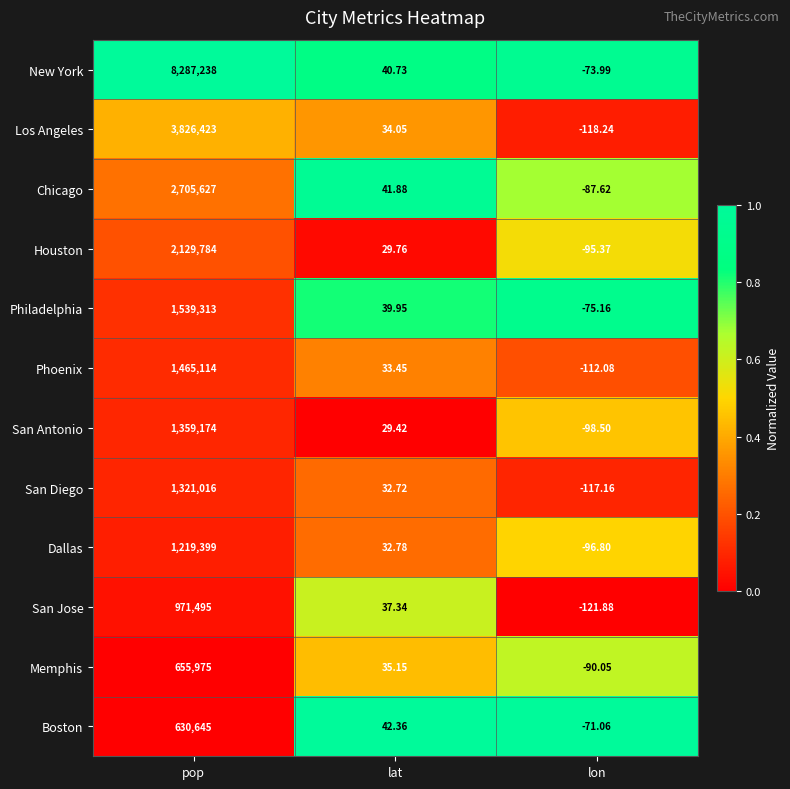

Which series has the widest spread of values?

New York